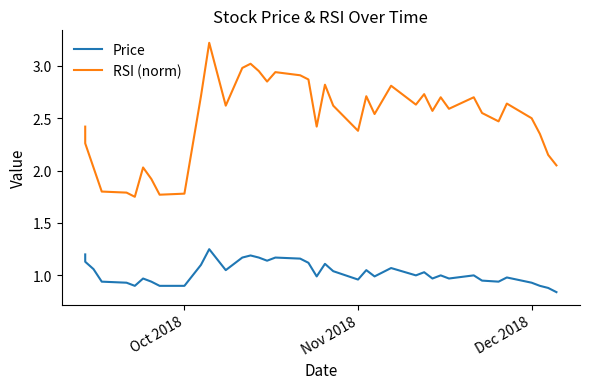

True or false: Price and RSI (norm) cross at least once.

False